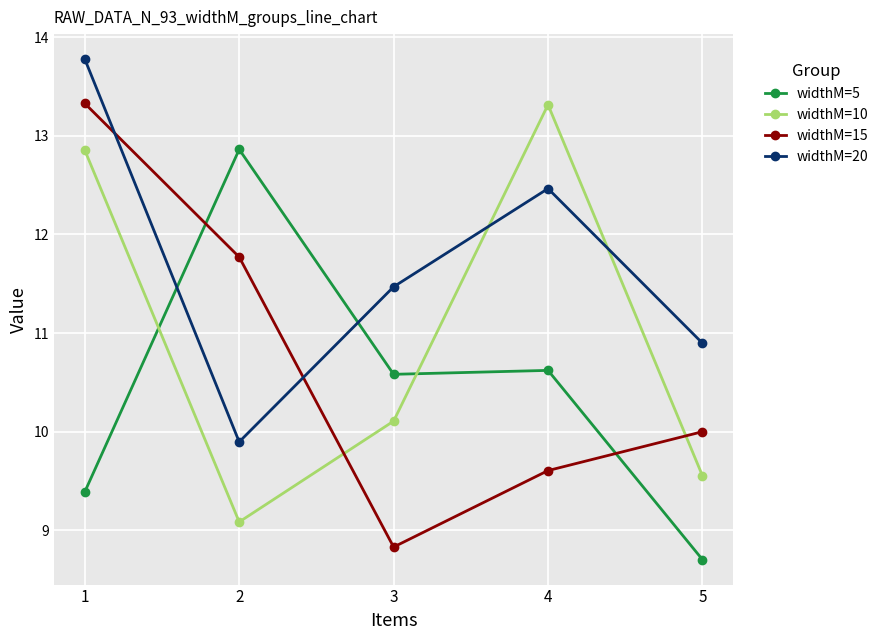

Which series has the largest range (max minus min)?

widthM=15